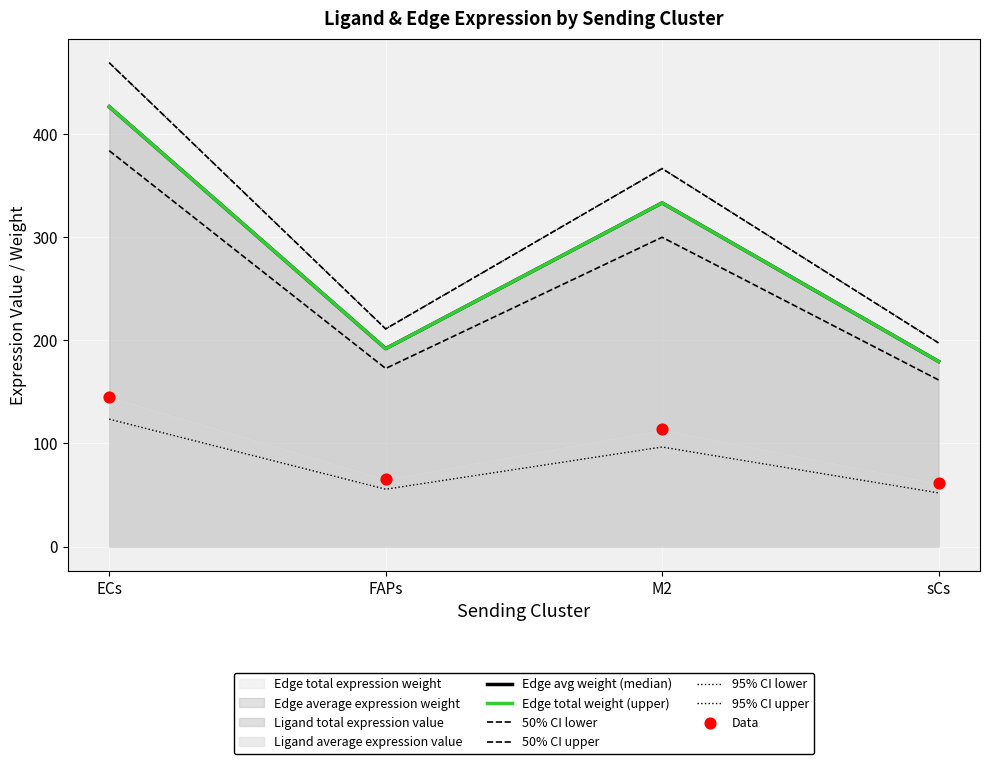

Which series has the largest Y range (max minus min)?

Edge average expression weight